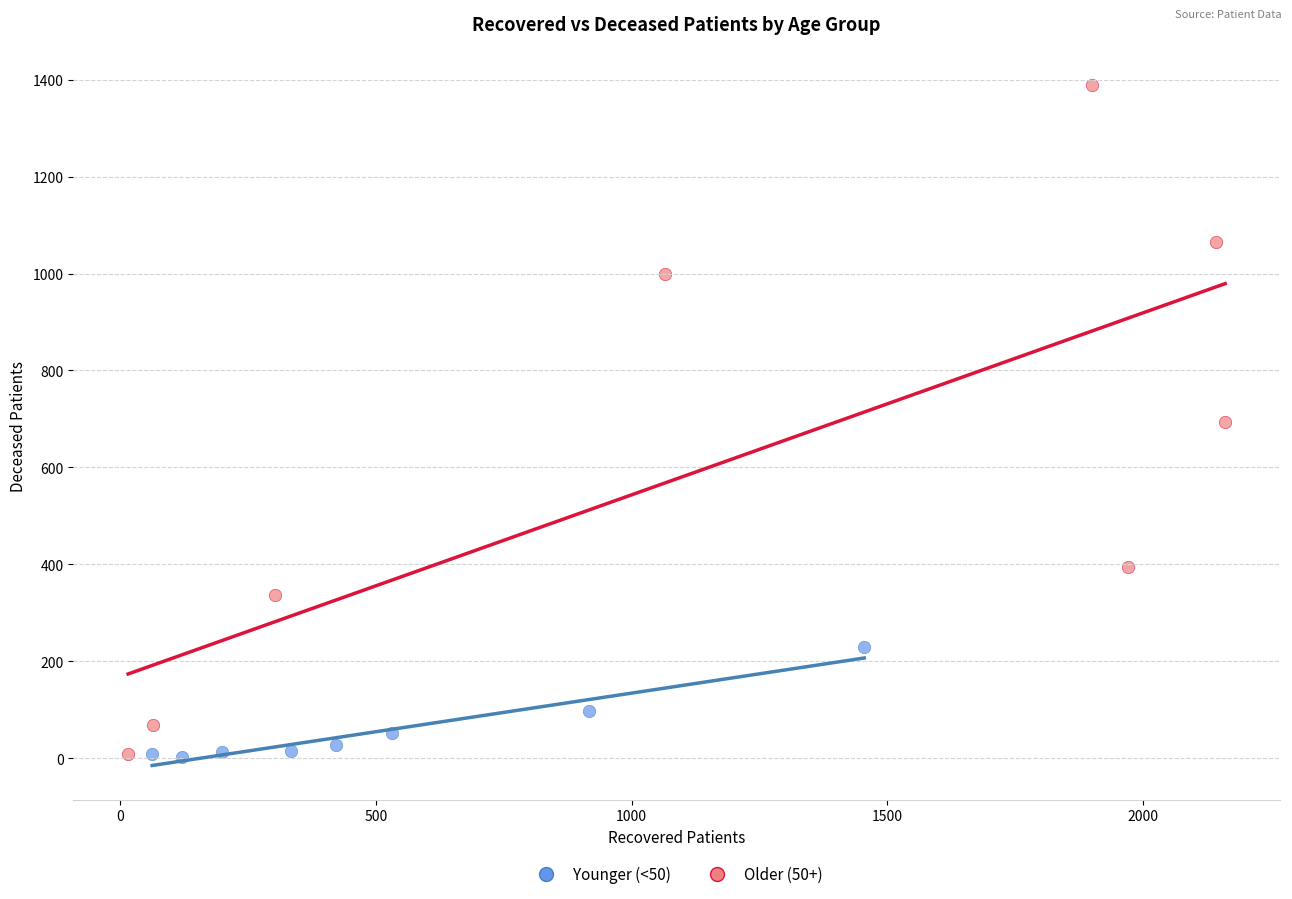

Which series has the largest Y range (max minus min)?

Older (50+)